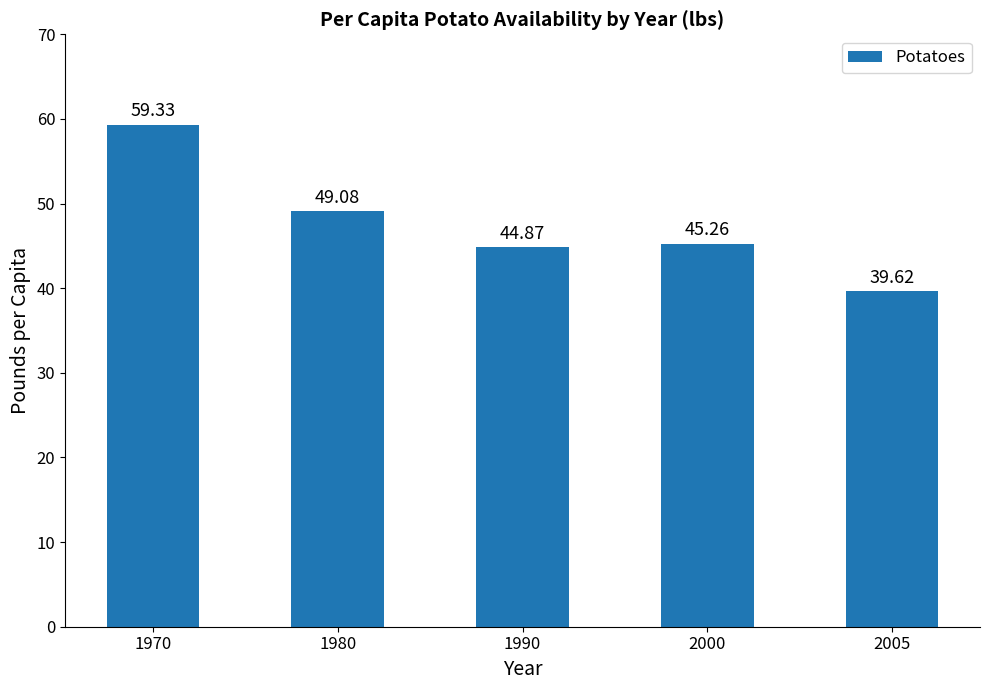

Is it true that the value at 2000 is 67.2?

False